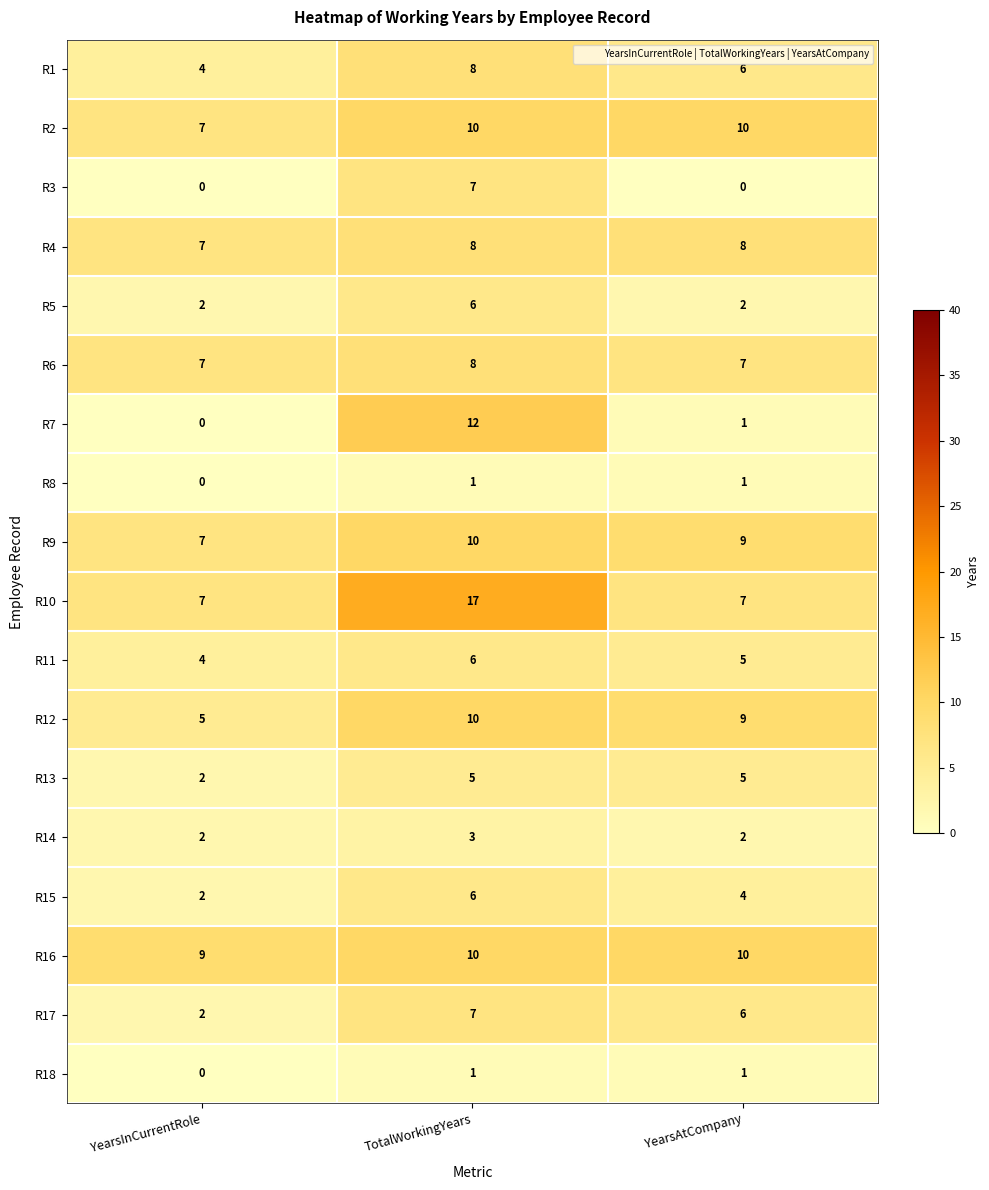

At which category is the sum across all series the highest?

TotalWorkingYears